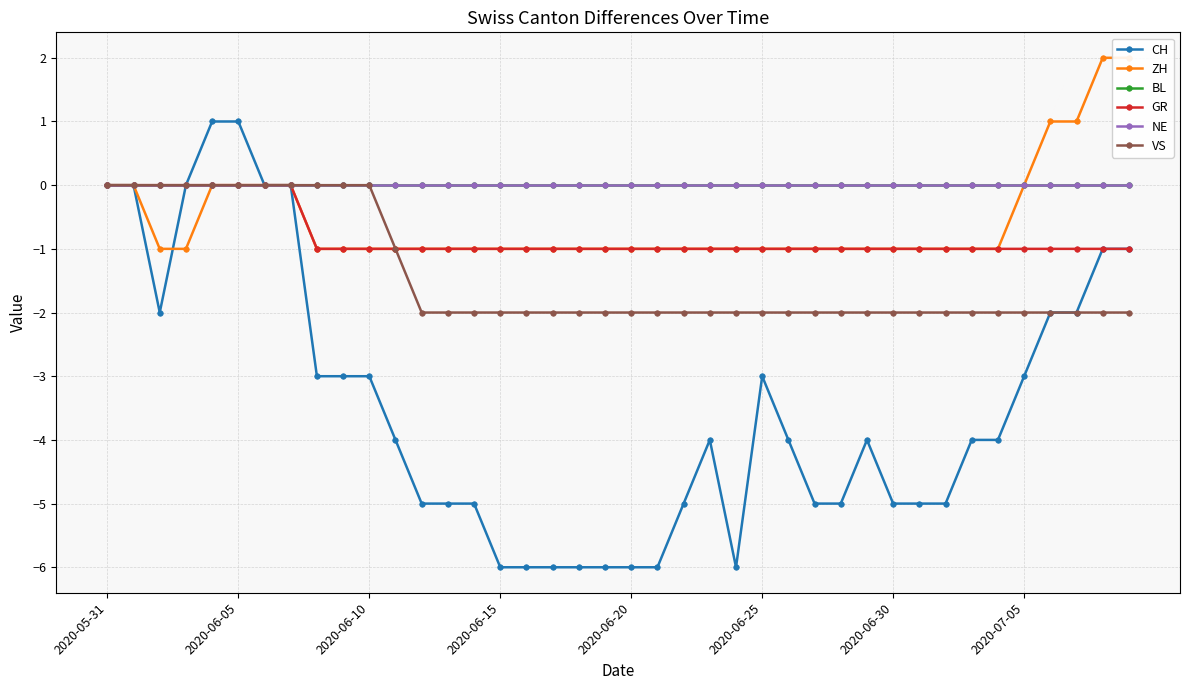

What are all the series names shown in the legend?

CH, ZH, BL, GR, NE, VS